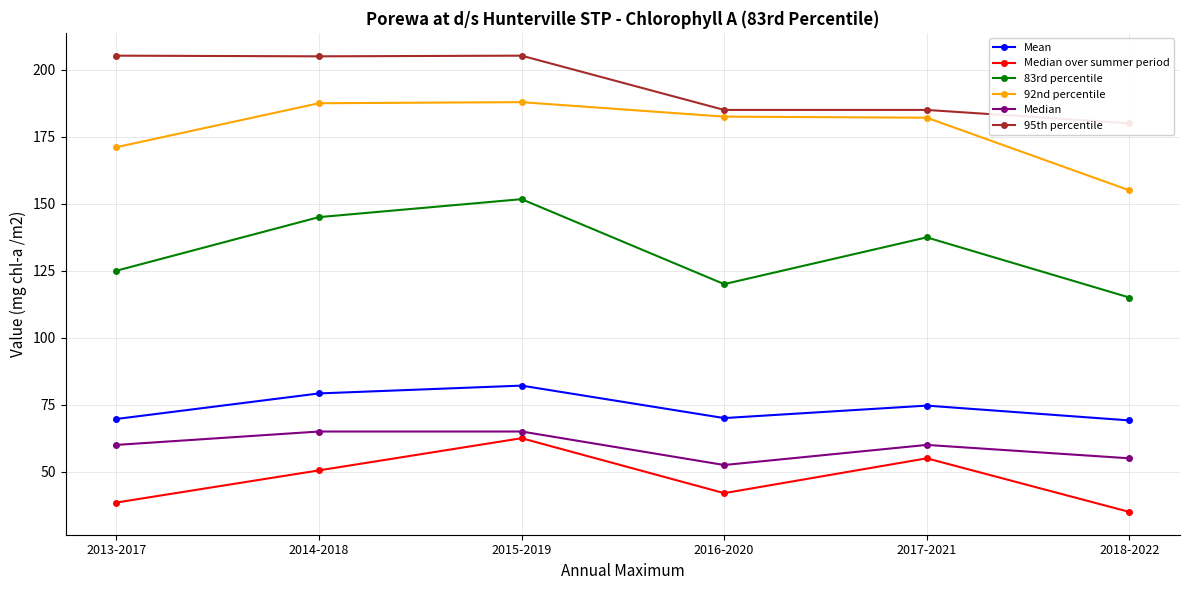

How many data points in Mean are less than 74?

3